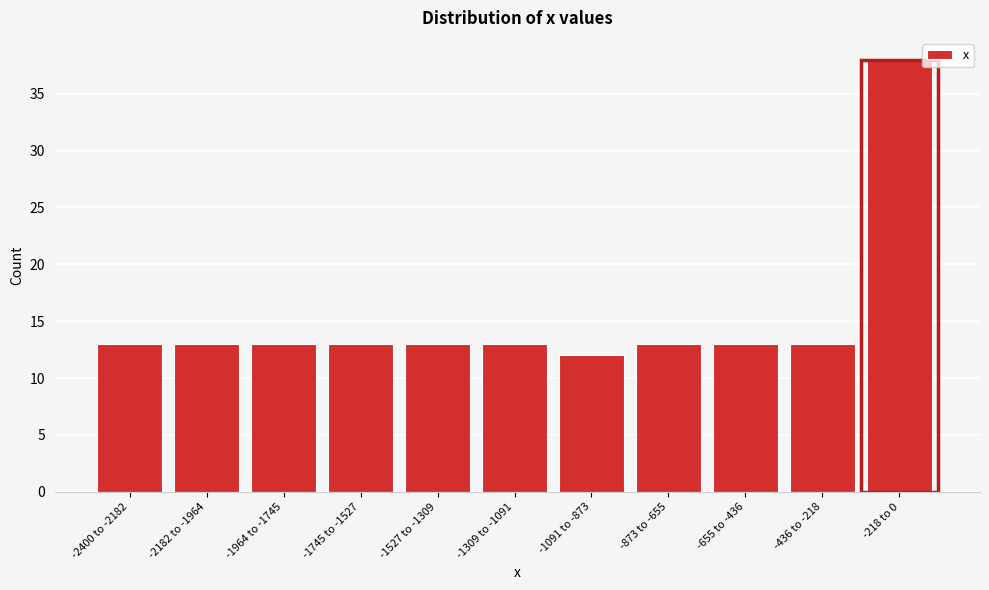

Reading left to right, list all the values displayed in this chart.

13	13	13	13	13	13	12	13	13	13	38